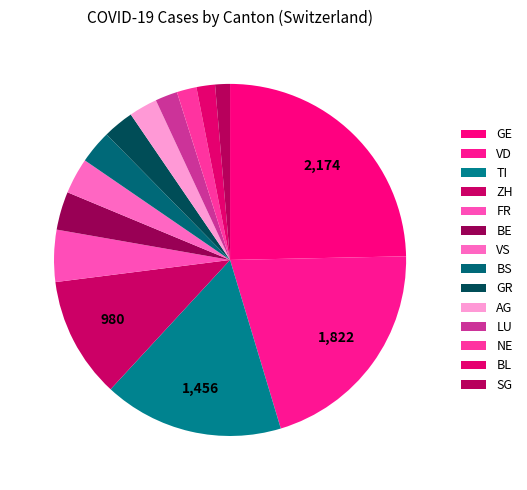

How many segments does this pie chart have?

14